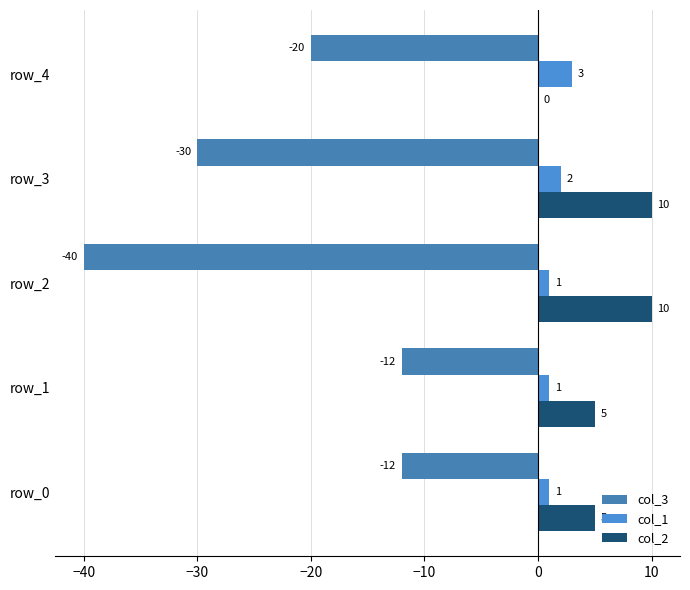

Rank the series by their maximum value, from highest to lowest.

col_2, col_1, col_3